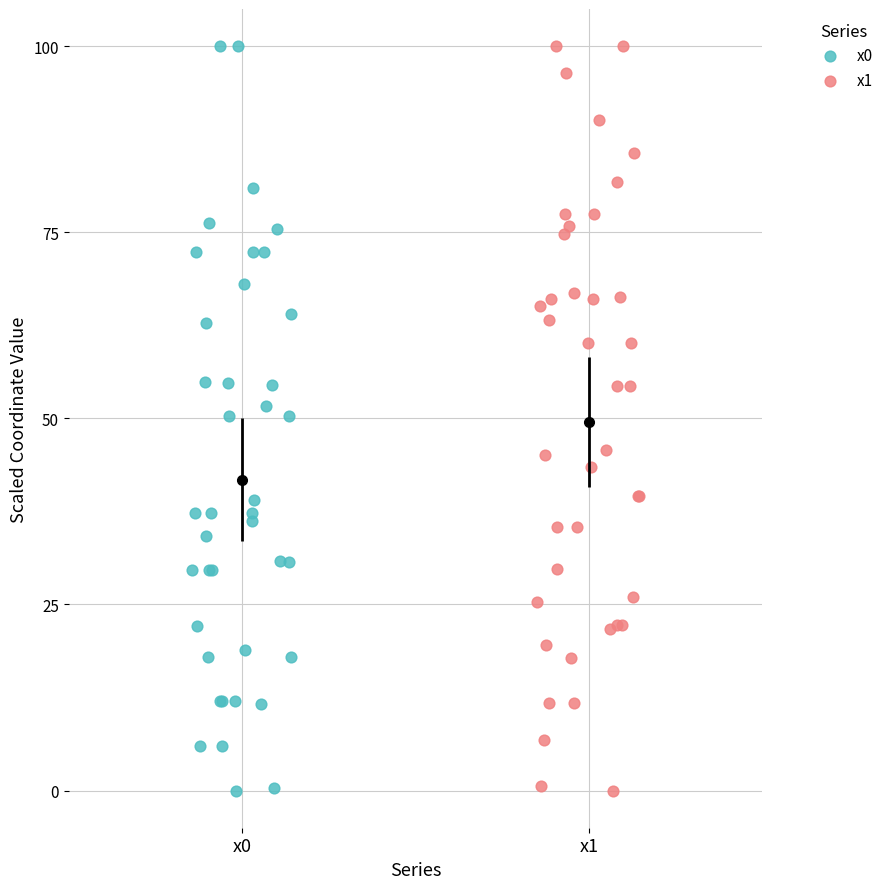

What are all the series names shown in the legend?

x0, x1